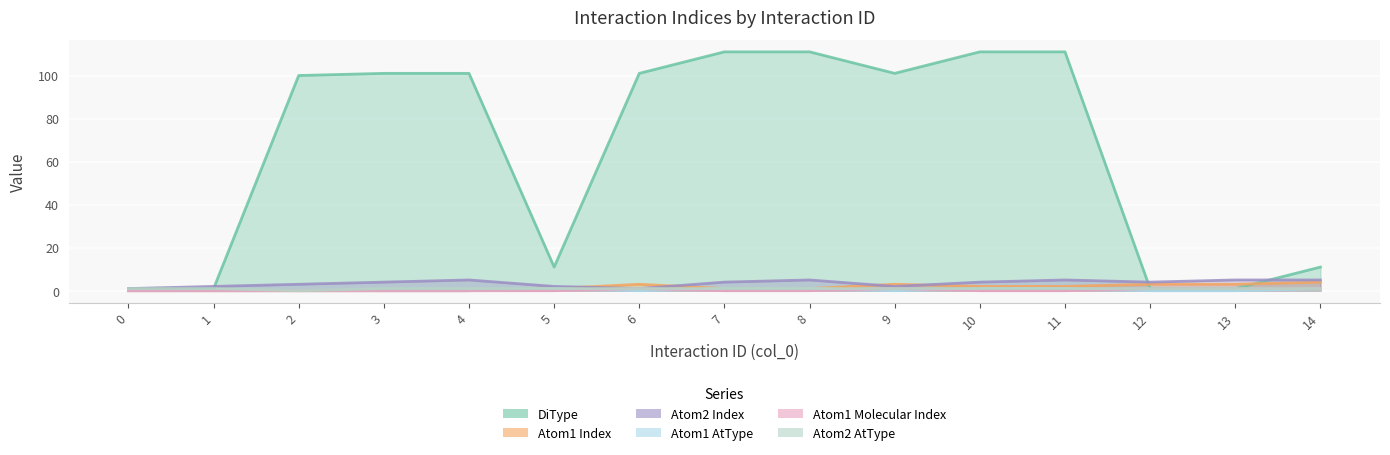

What is the value of the Atom1 Index point at the 7th from the left?

3